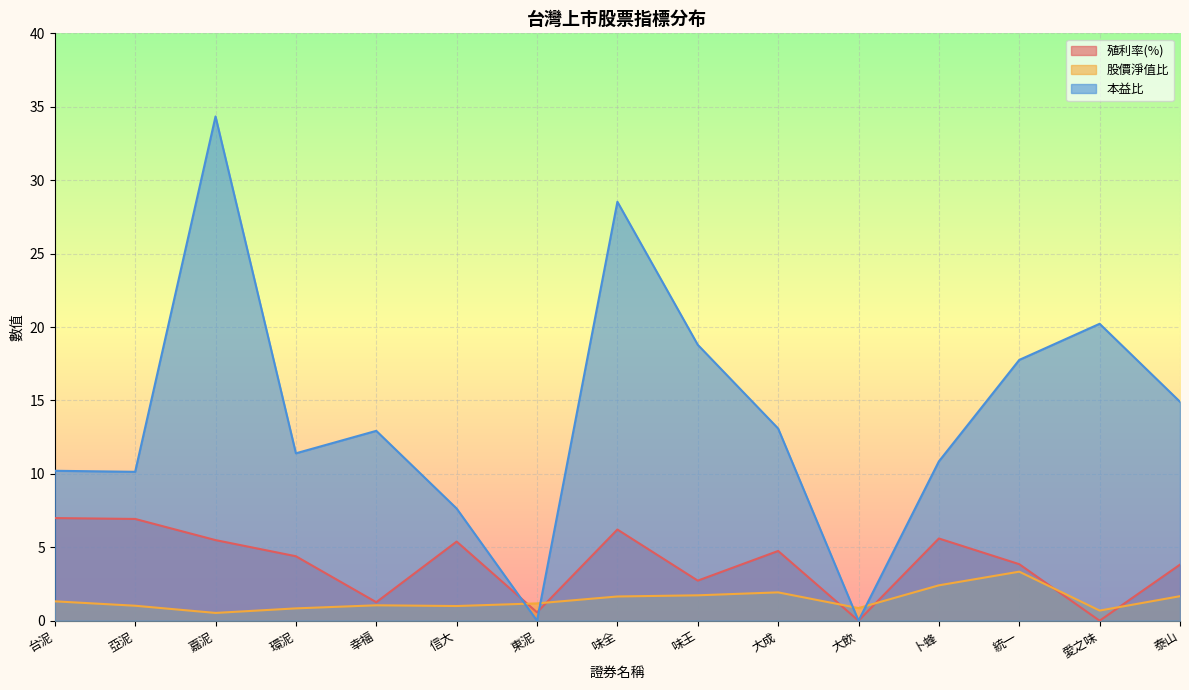

How many lines are shown in the chart?

3